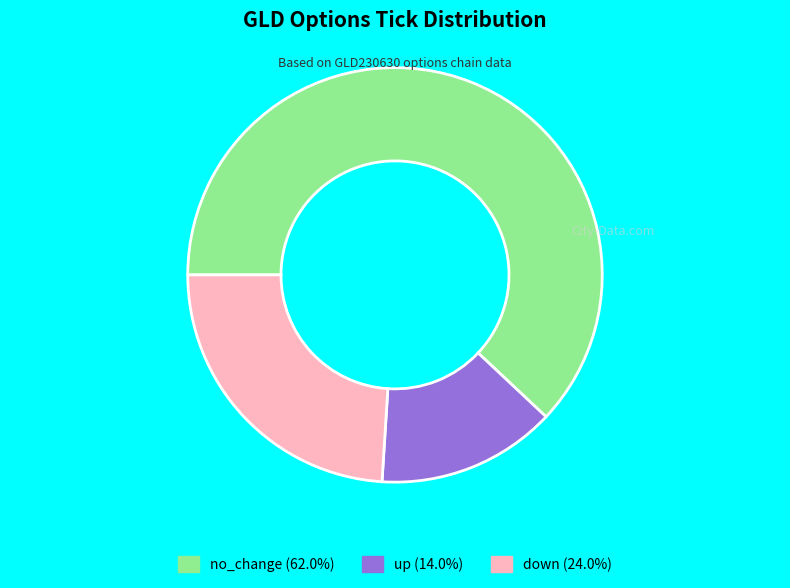

Count the number of slices in the pie.

3